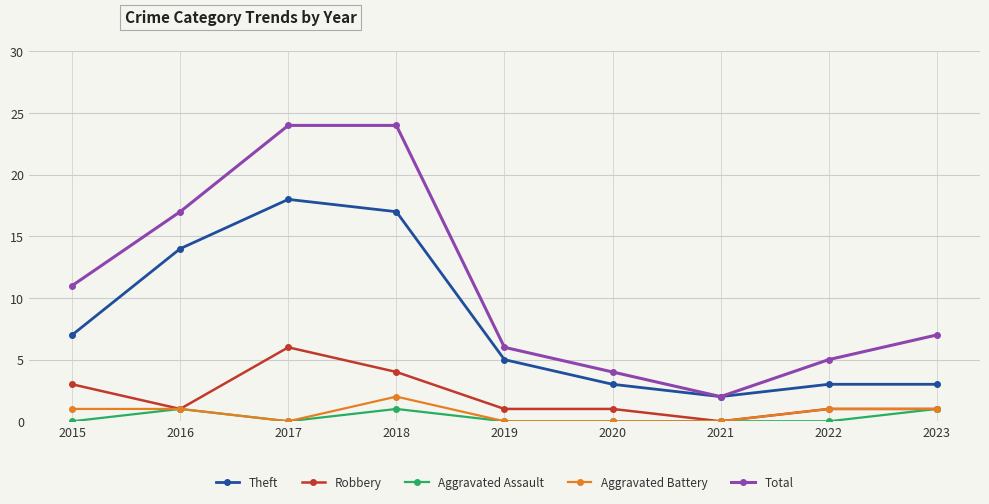

True or false: Aggravated Assault has more than 1 interior local peaks.

True